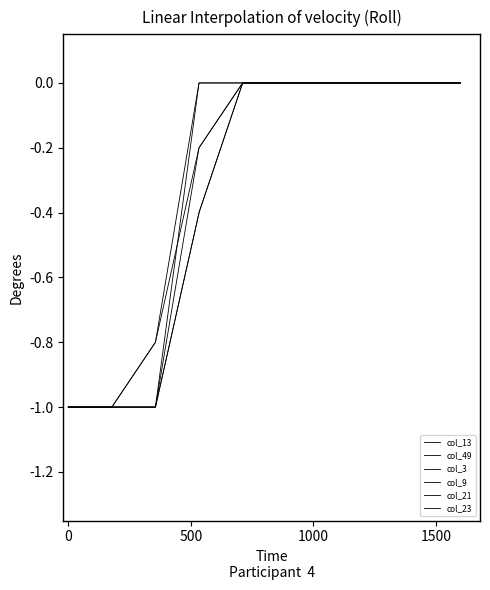

Does the chart have visible grid lines?

No